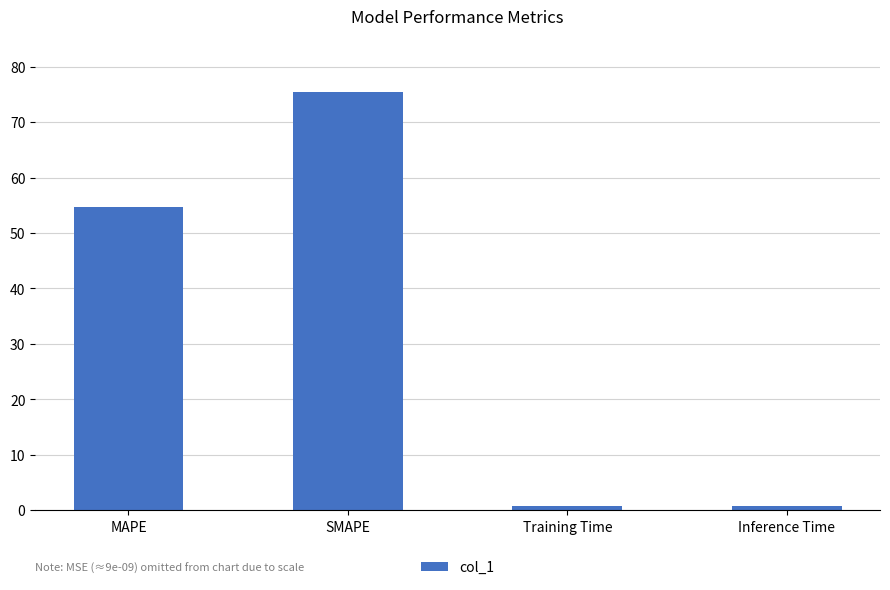

Which label corresponds to the largest value in the chart?

SMAPE